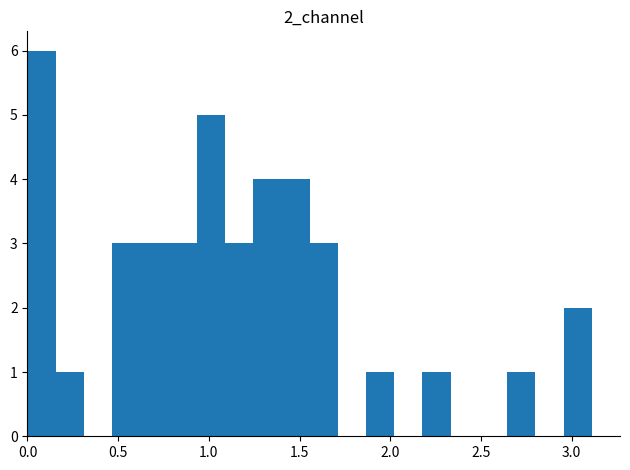

Read against the x-axis, roughly where is the centre of the tallest bar?

0.10